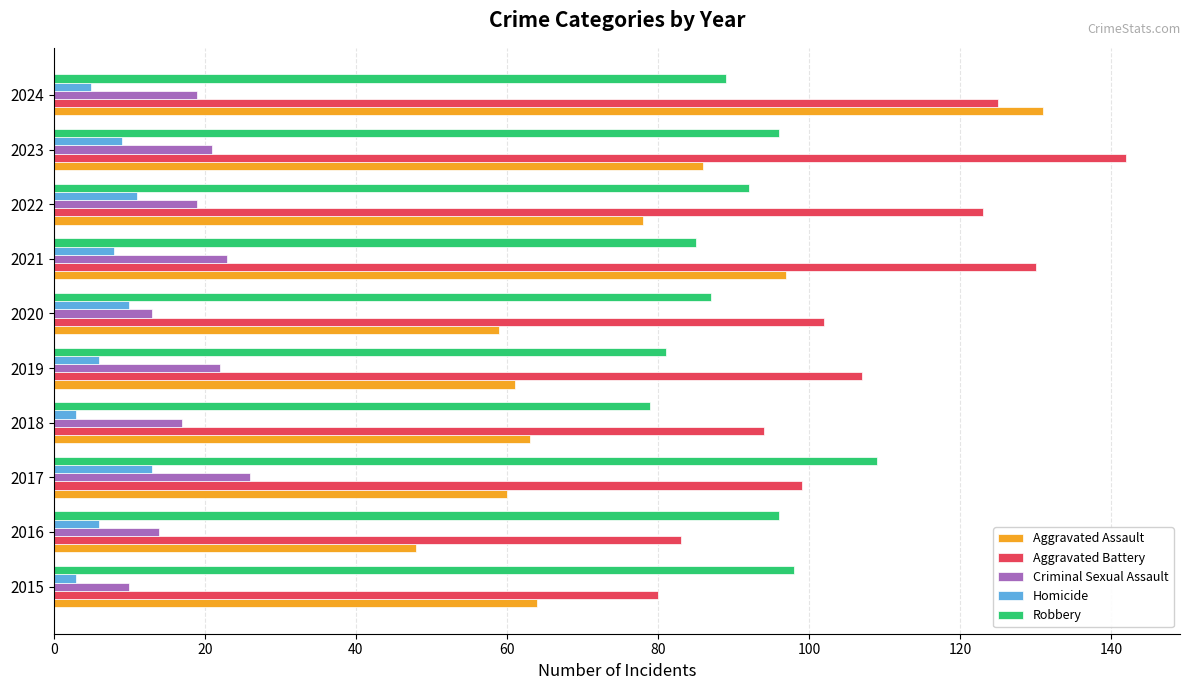

Is the value of Aggravated Battery at 2021 greater than the value of Robbery at 2024?

Yes